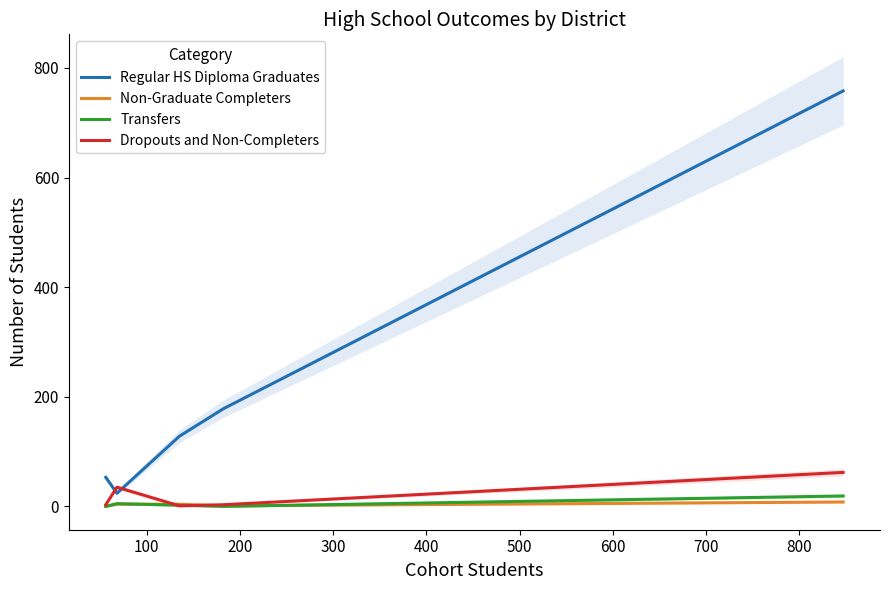

Rank the series by their maximum value, from highest to lowest.

Regular HS Diploma Graduates, Dropouts and Non-Completers, Transfers, Non-Graduate Completers